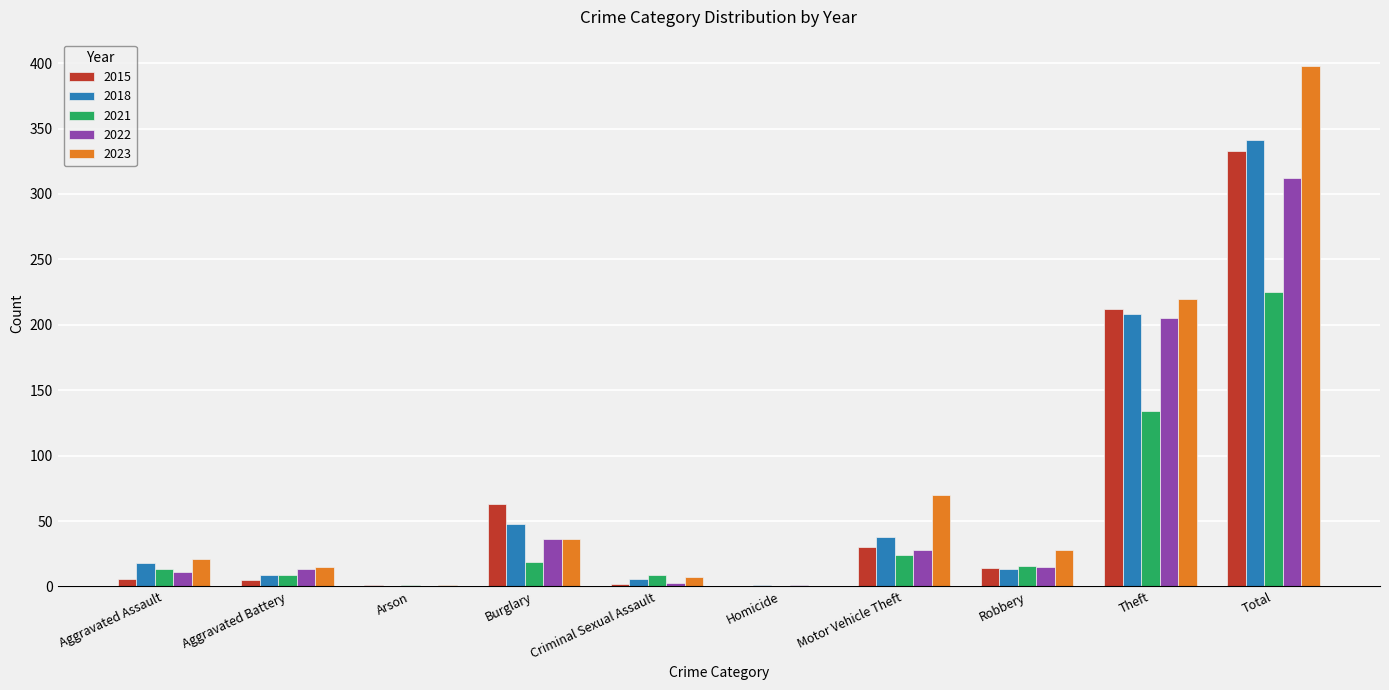

What is the spread (max minus min) of values at Criminal Sexual Assault?

7